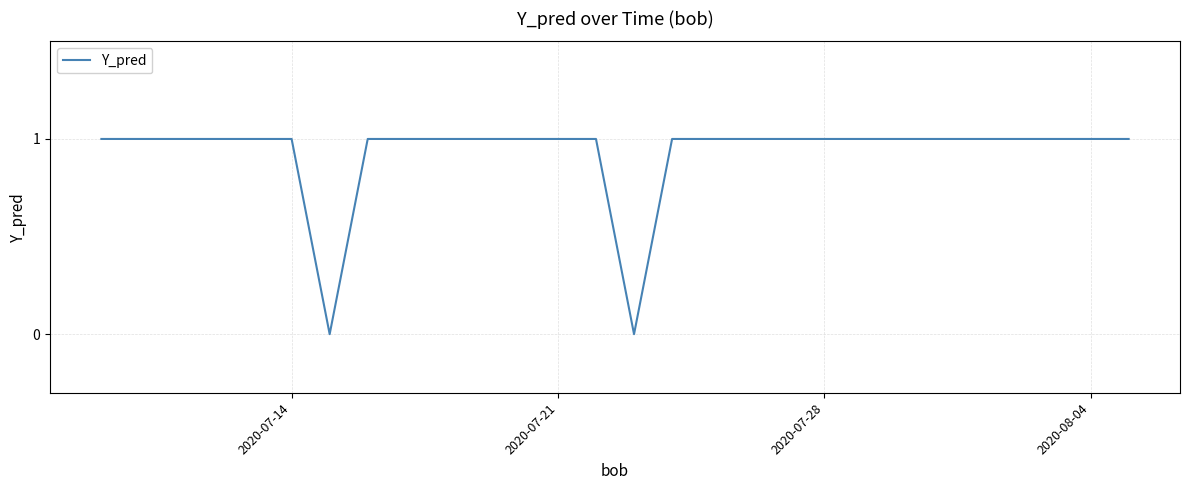

Does the chart display data point markers on the line(s)?

No